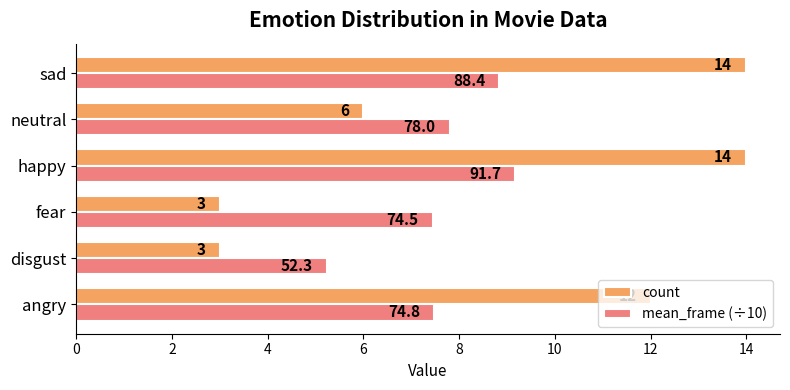

Is the value of count at happy greater than the value of mean_frame (÷10) at sad?

Yes